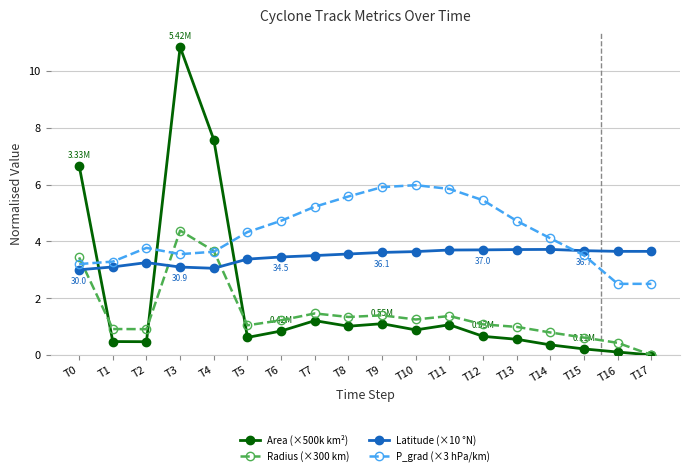

True or false: Latitude (×10 °N) has a value of 1.1 at T3.

False